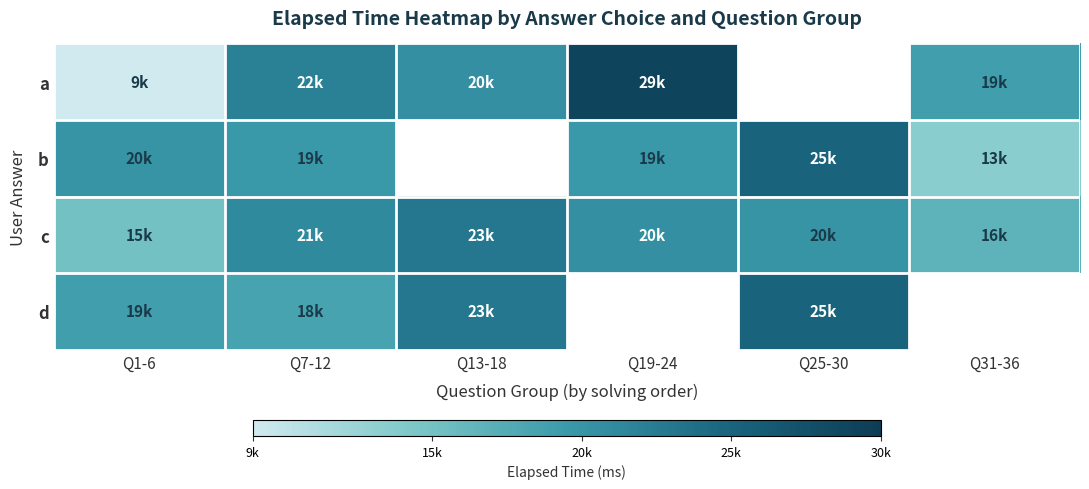

Where is b nearest to the value 19250?

Q7-12